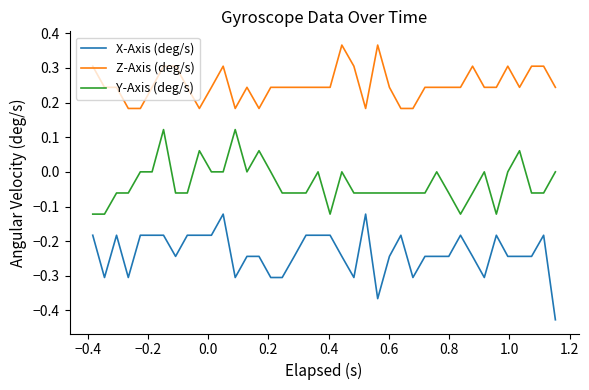

True or false: X-Axis (deg/s) has more than 1 points higher than both neighbors.

True